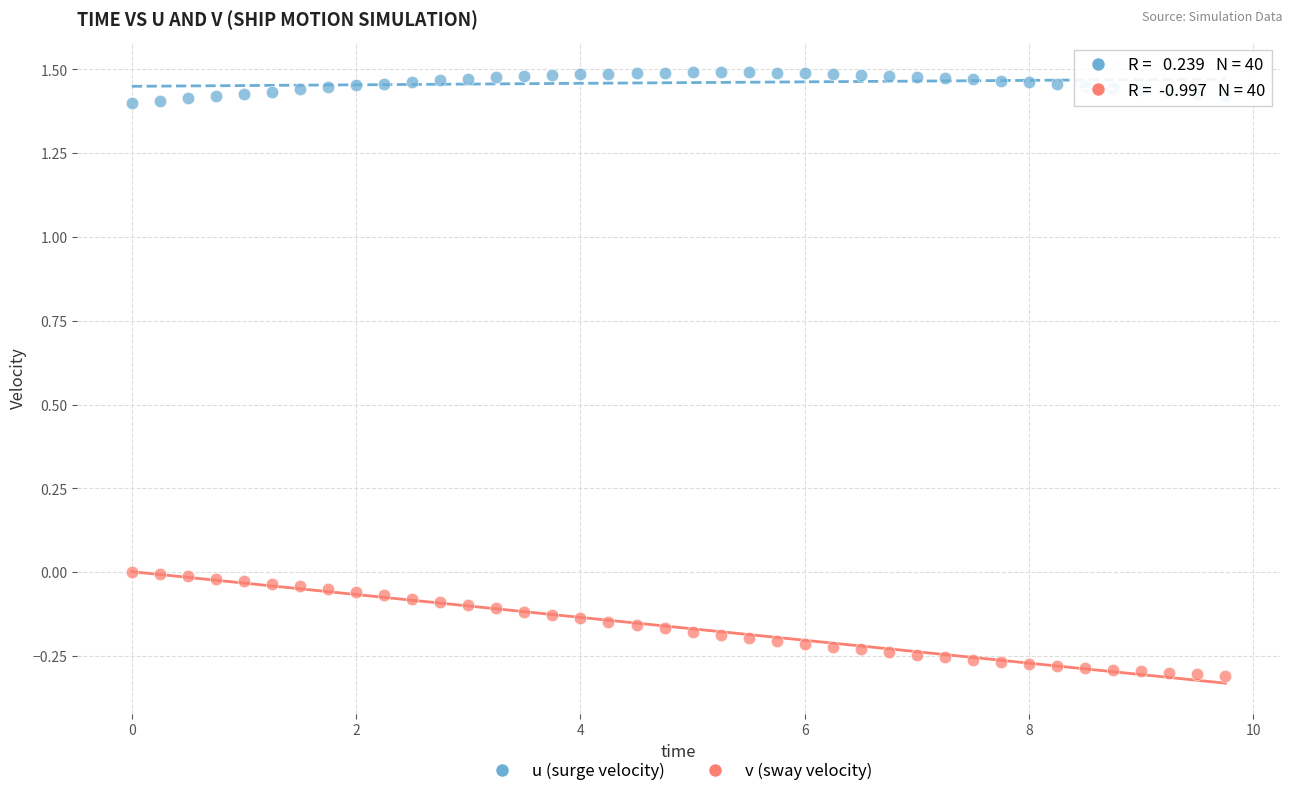

Across all data points, what is the range of X values (max minus min)?

9.8